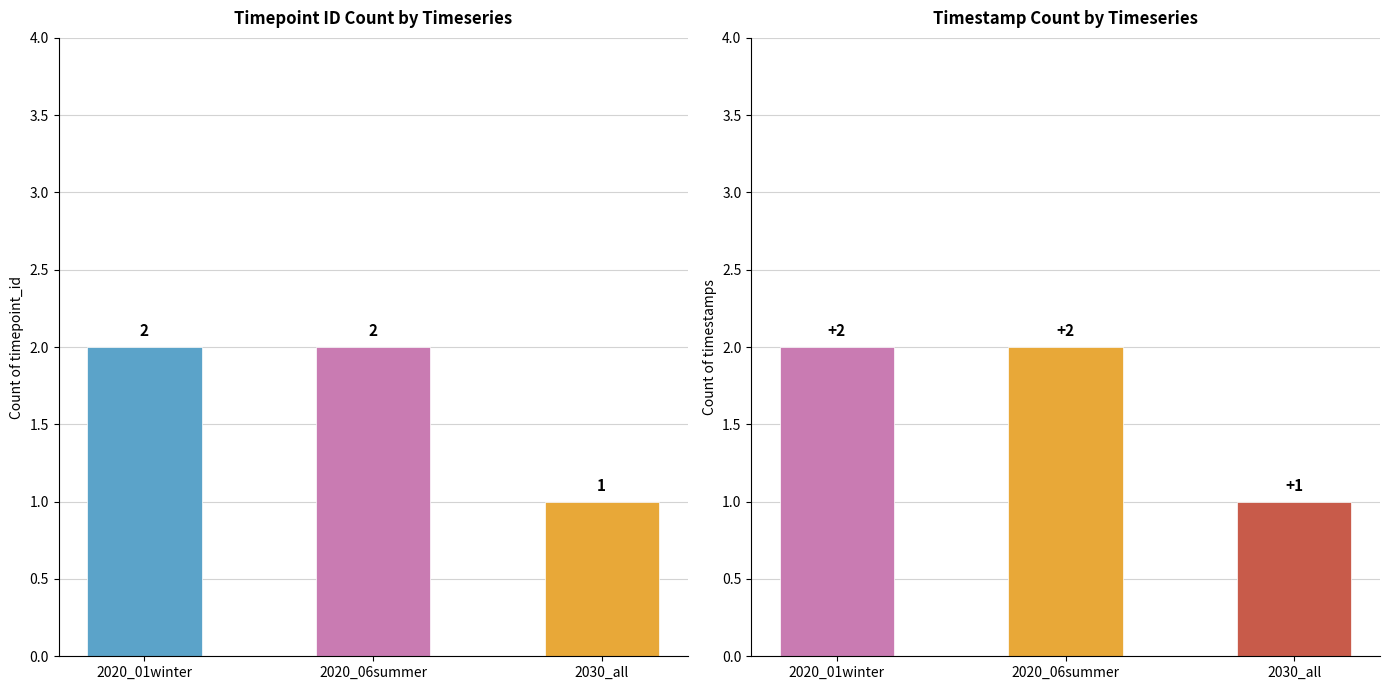

Reading left to right, extract all data points from this chart.

timepoint_id: 2	2	1
timestamp: 2	2	1